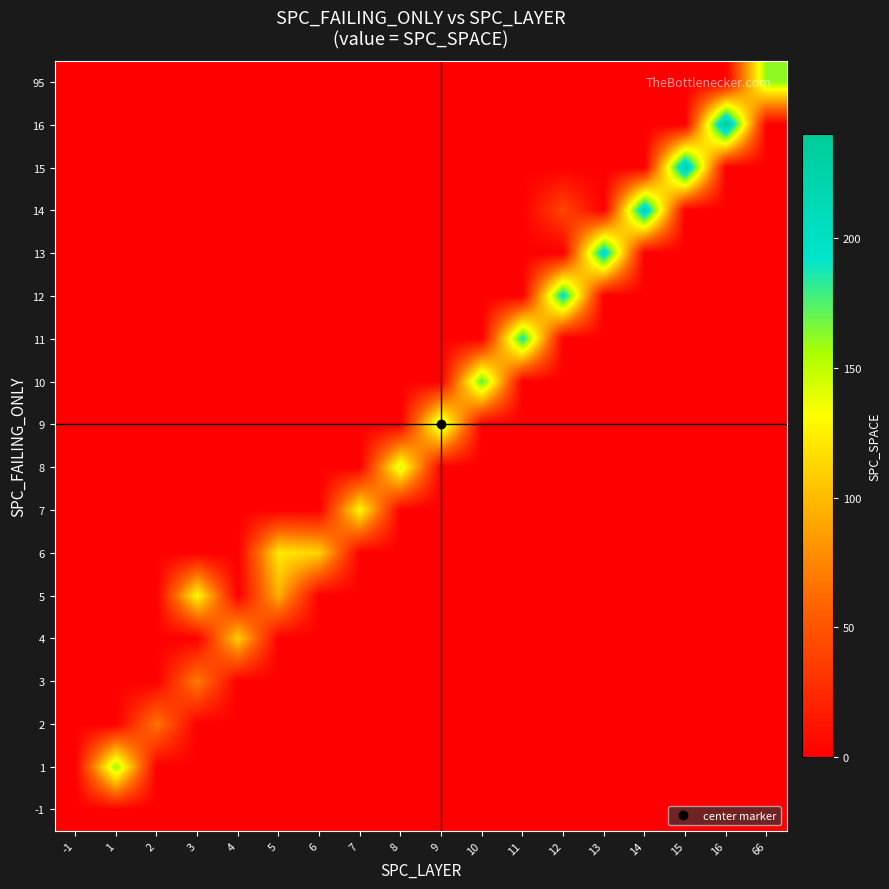

What is the difference between the highest and lowest values at 3?

131